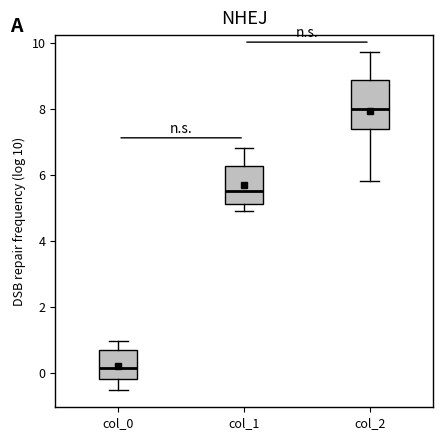

Reading left to right, read every box against the y-axis: the position of its median line, the range the box covers, and the ends of its whiskers. The values are not printed on the chart, so give them approximately, as read against the axis.

col_0: median 0.2, box -0.2 to 0.6, whiskers -0.6 to 1.0
col_1: median 5.6, box 5.2 to 6.2, whiskers 5.0 to 6.8
col_2: median 8.0, box 7.4 to 8.8, whiskers 5.8 to 9.8